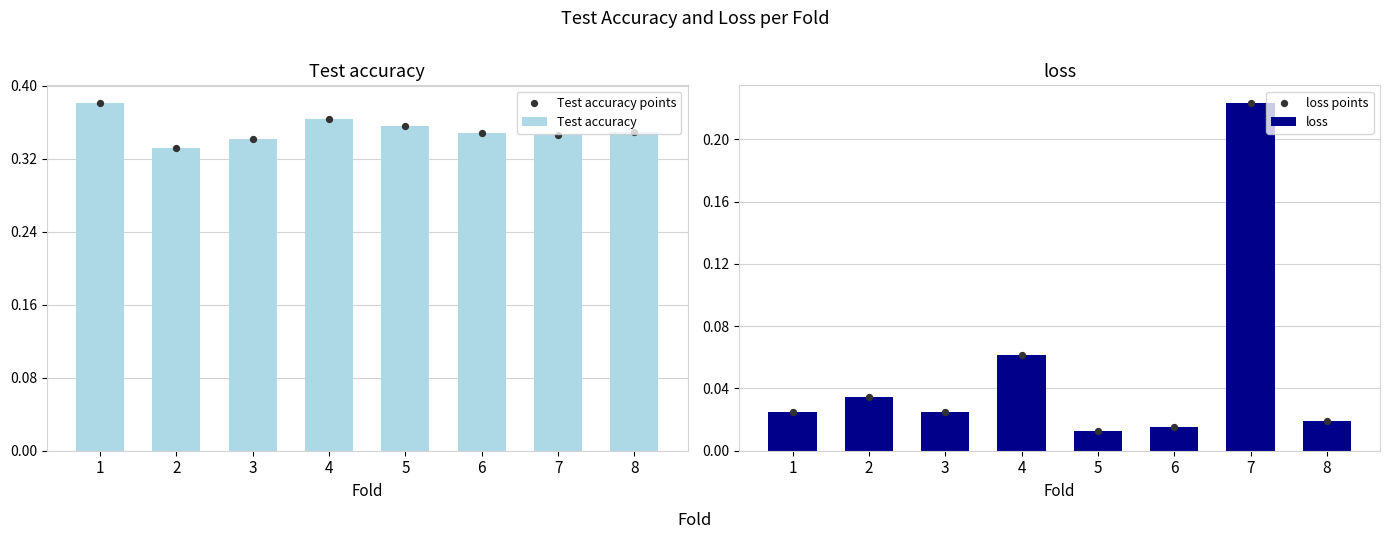

What are all the series names shown in the legend?

Test accuracy, Test accuracy points, loss, loss points